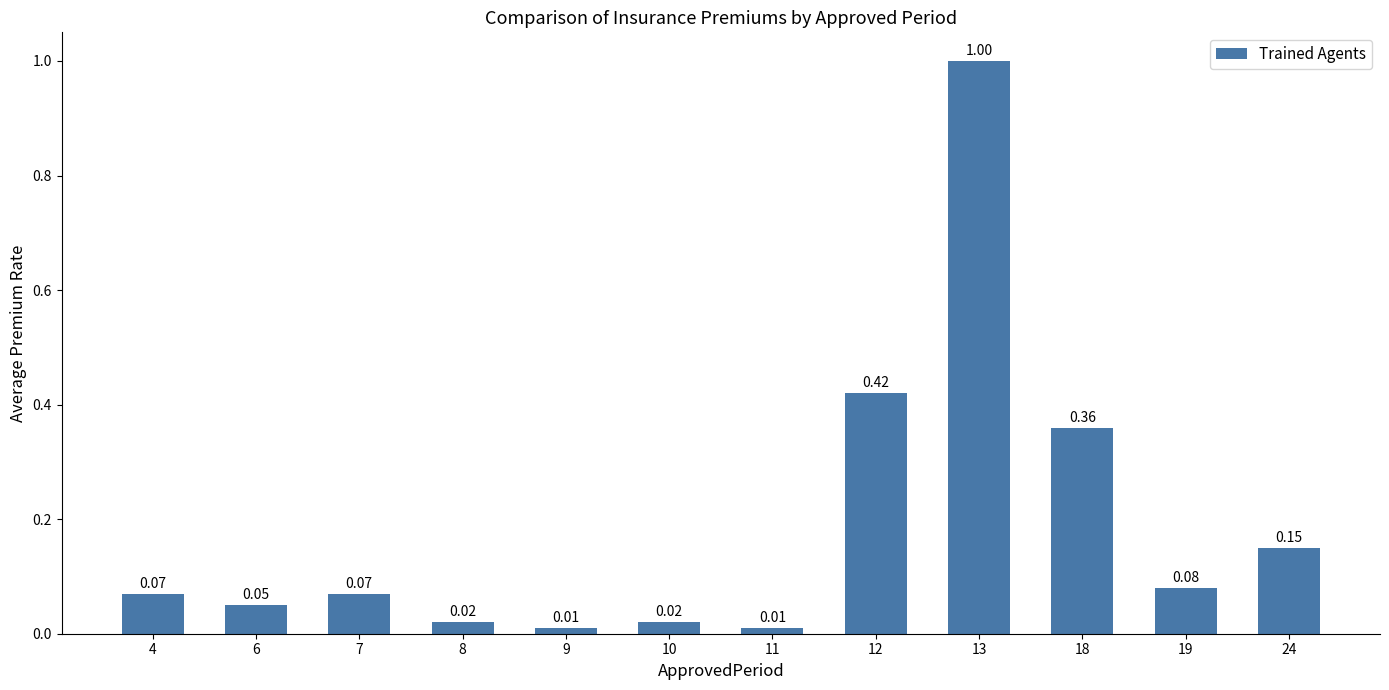

How many bars are there in total?

12